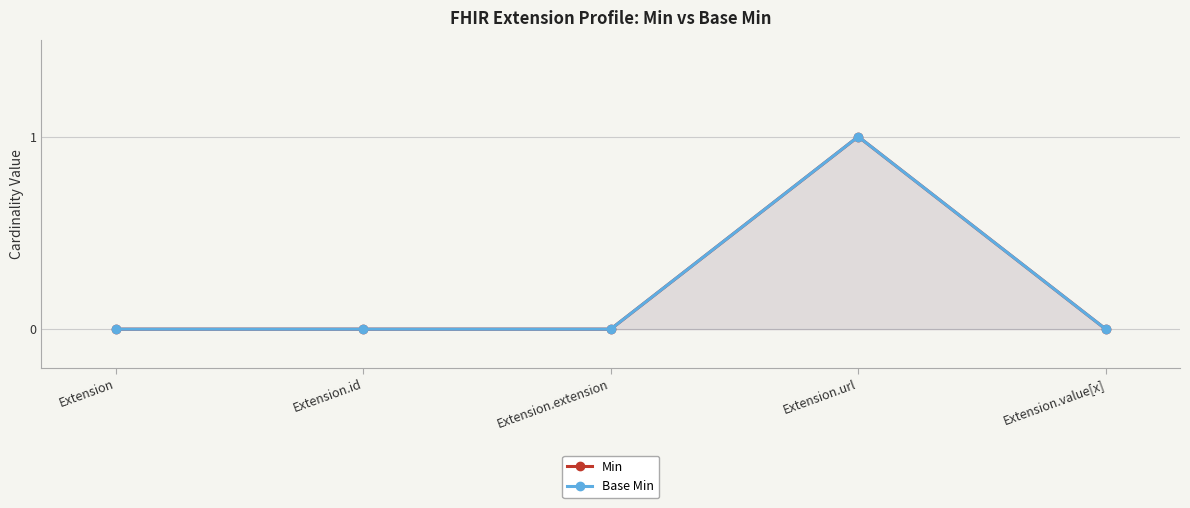

Reading right to left, extract all data points from this chart.

Min: 0	1	0	0	0
Base Min: 0	1	0	0	0